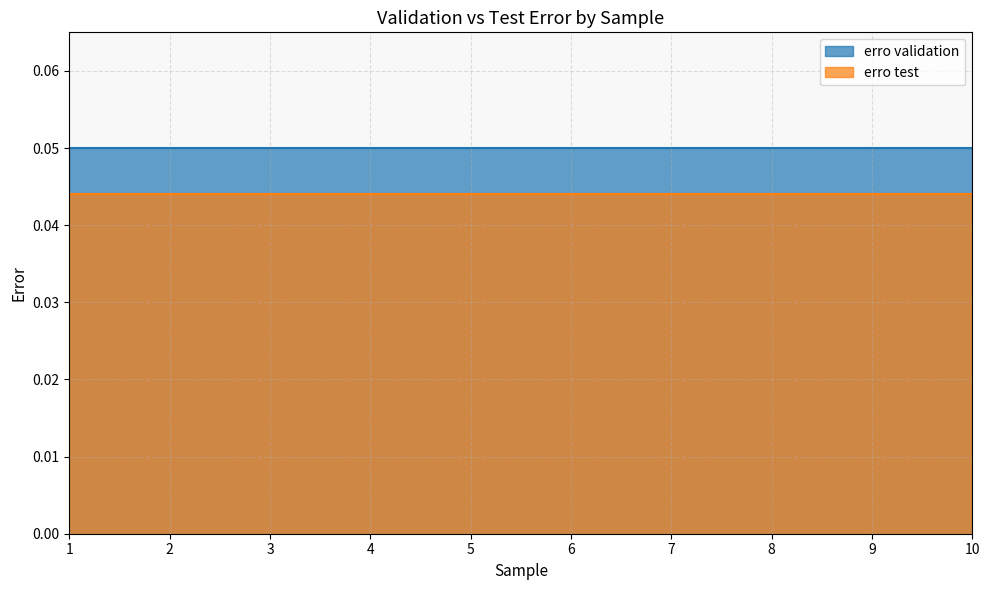

Reading left to right, what are all the values shown in this chart?

erro validation: 0.1	0.1	0.1	0.1	0.1	0.1	0.1	0.1	0.1	0.1
erro test: 0.0	0.0	0.0	0.0	0.0	0.0	0.0	0.0	0.0	0.0